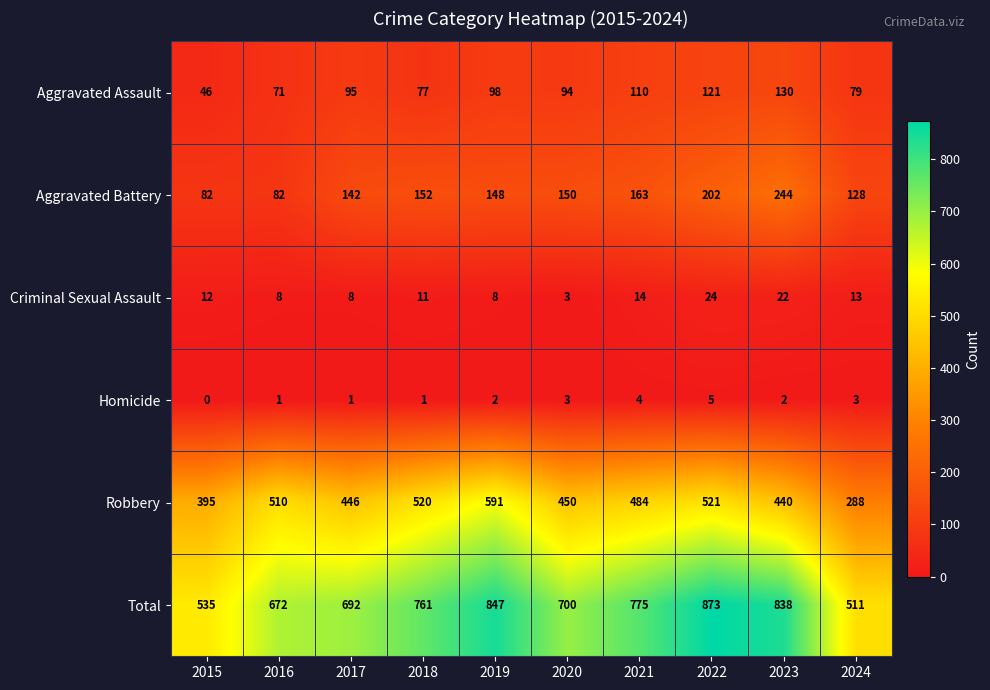

At which label does Aggravated Battery first exceed 150?

2018